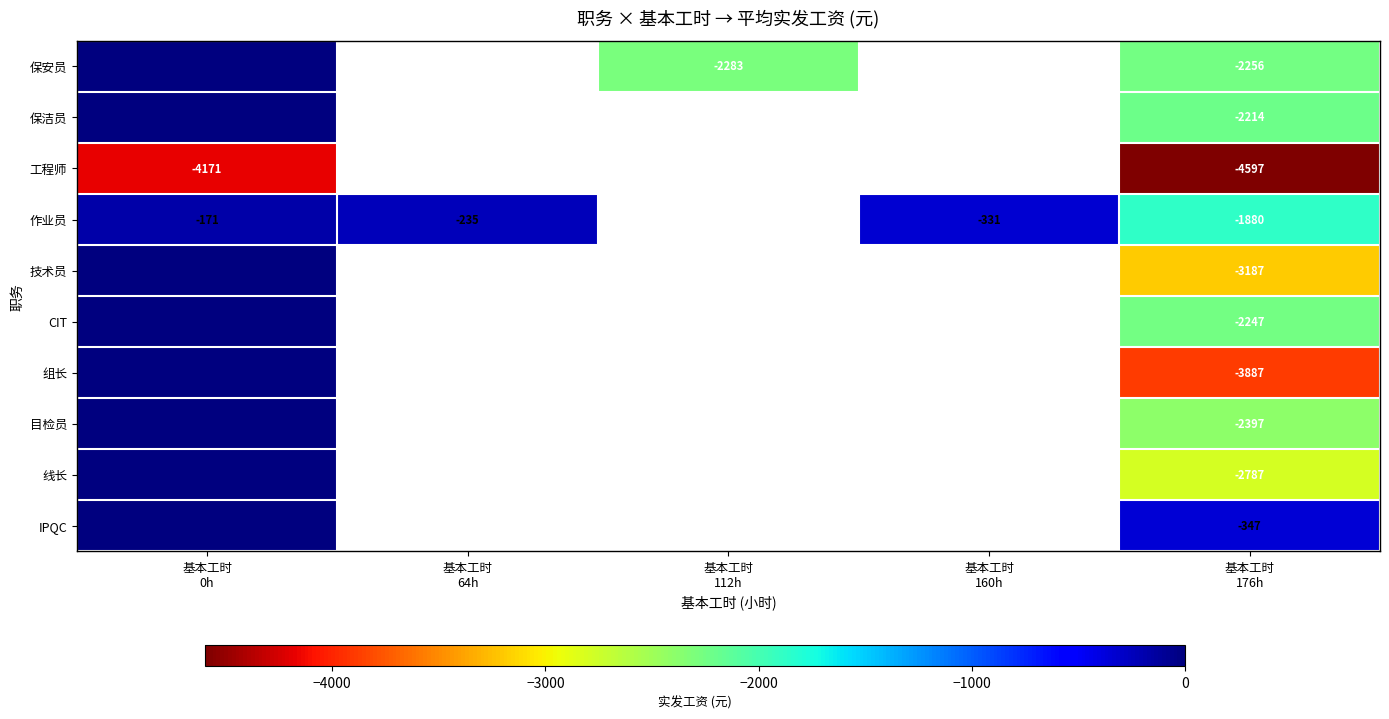

Between 基本工时 64h and 基本工时 176h, which series saw the biggest shift?

作业员